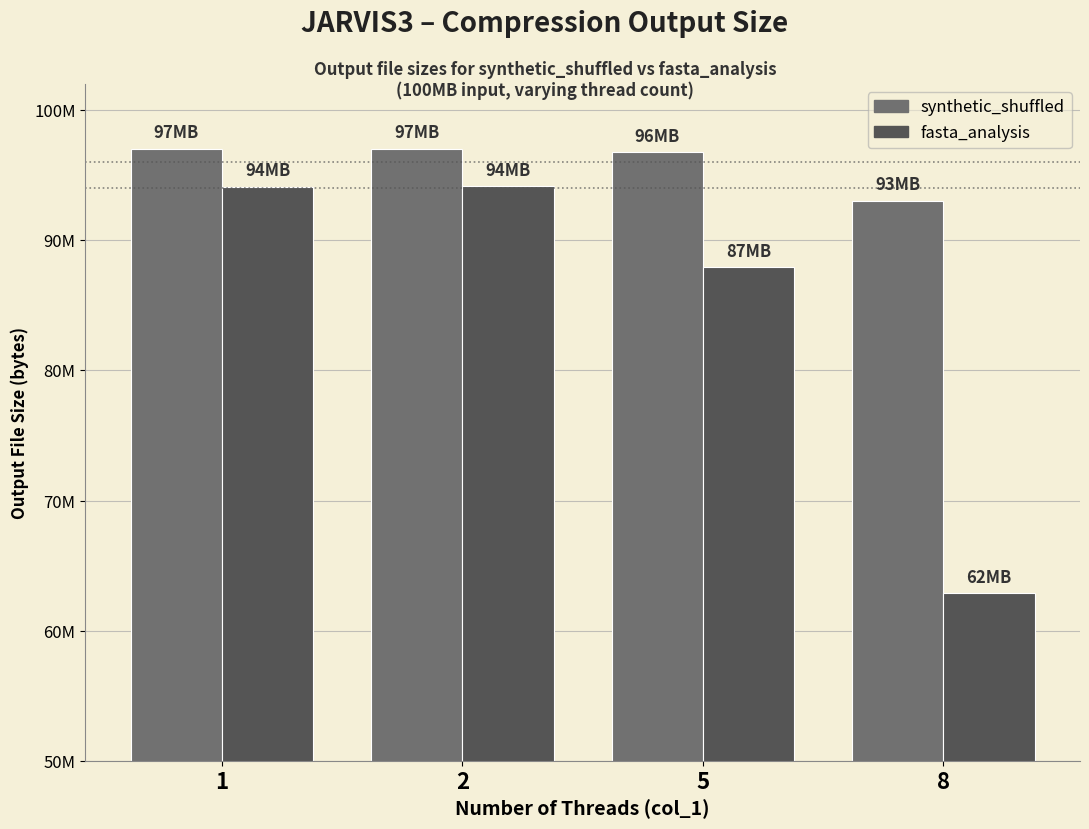

What are all the series names shown in the legend?

synthetic_shuffled, fasta_analysis